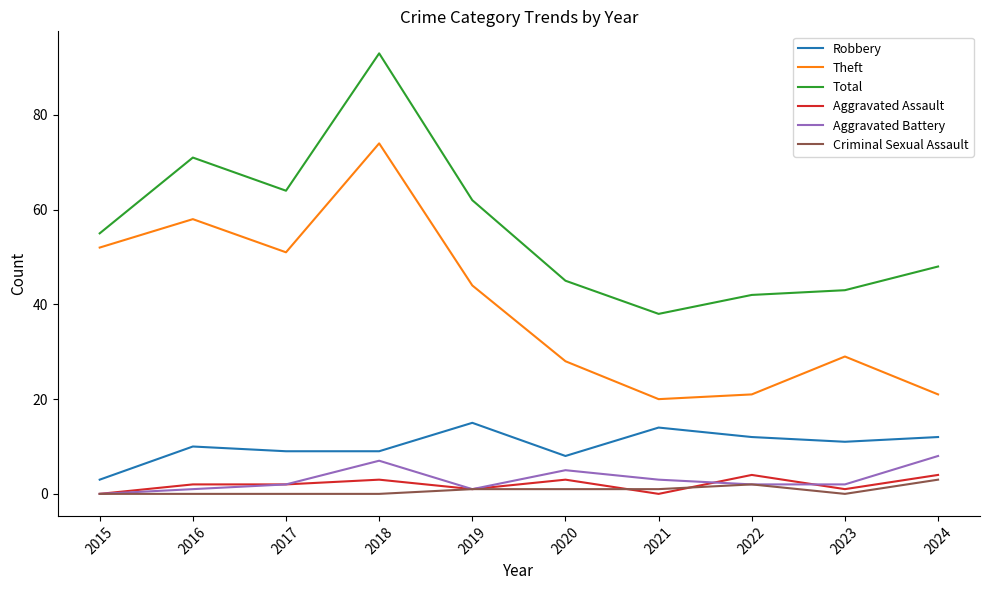

What is the difference between the highest and lowest values at 2017?

64